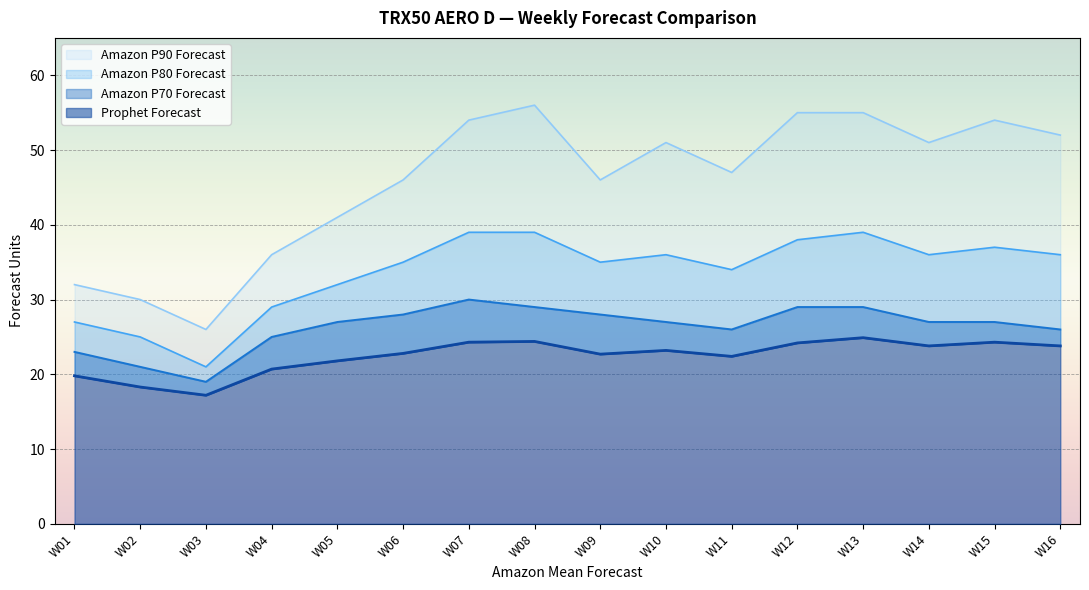

What is the difference between the maximum and minimum values in the Prophet Forecast series?

7.7